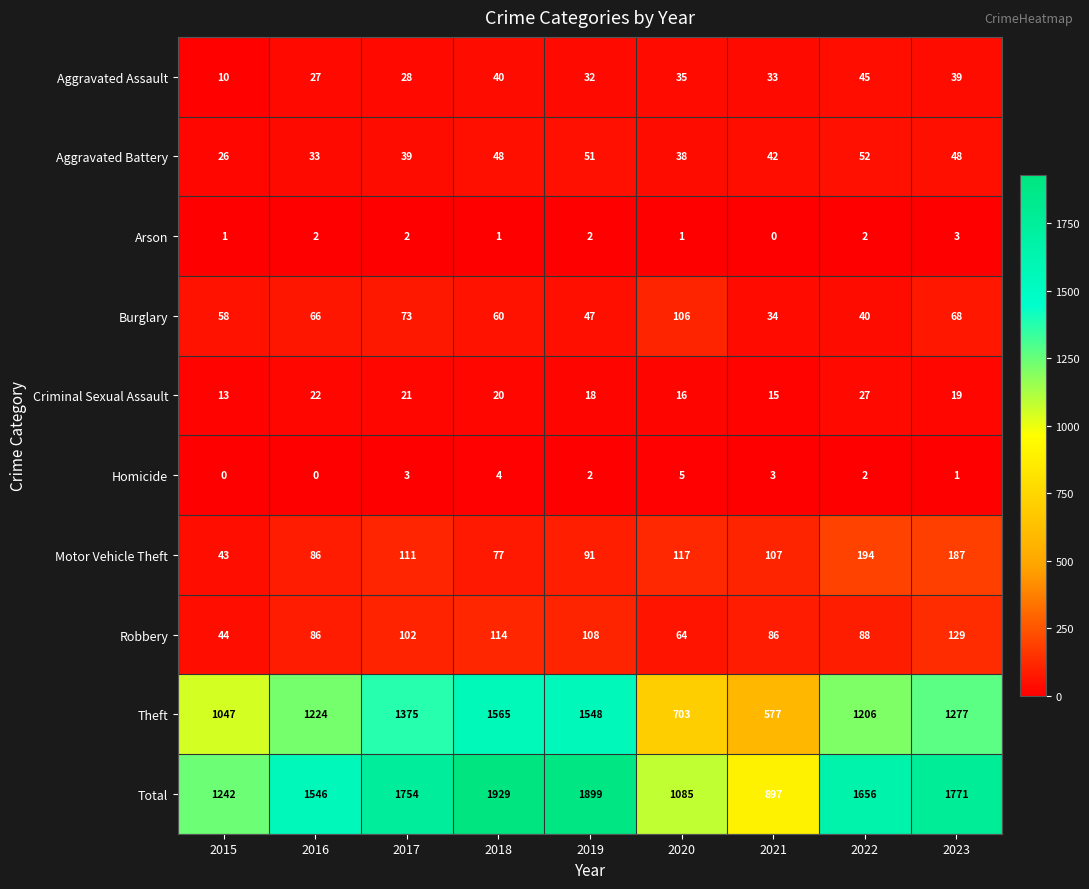

Which series has the largest range (max minus min)?

Total